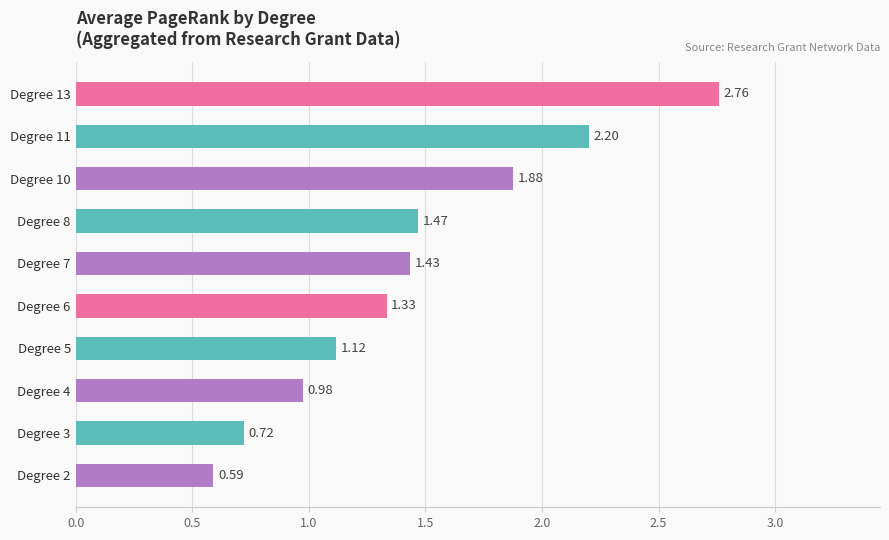

At which label is the value closest to 1?

Degree 4